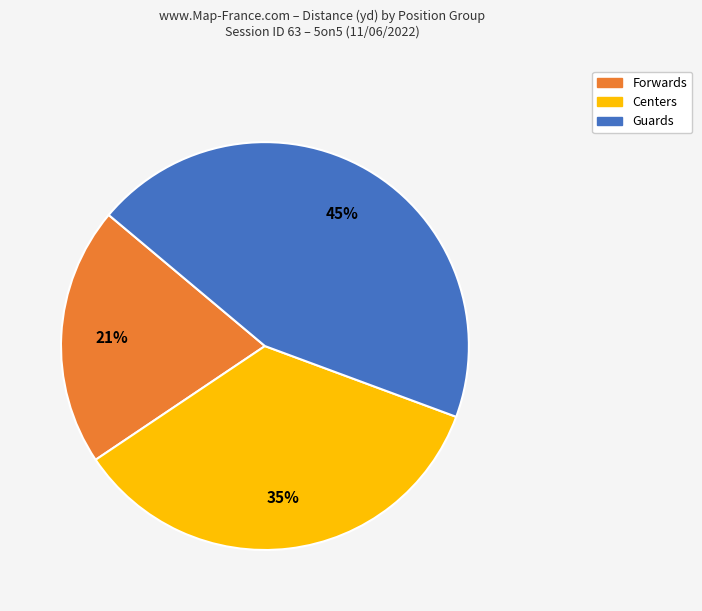

Is there any slice that represents more than half of the pie?

No